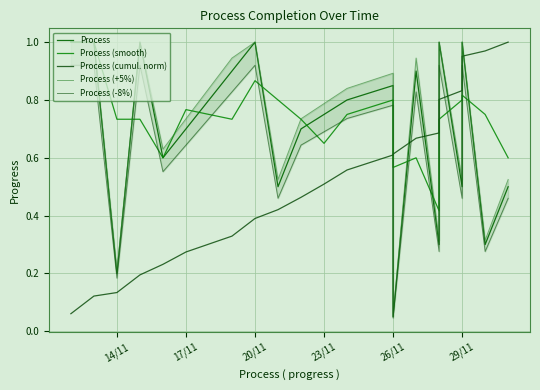

What is the average value of the Process (smooth) series?

0.7